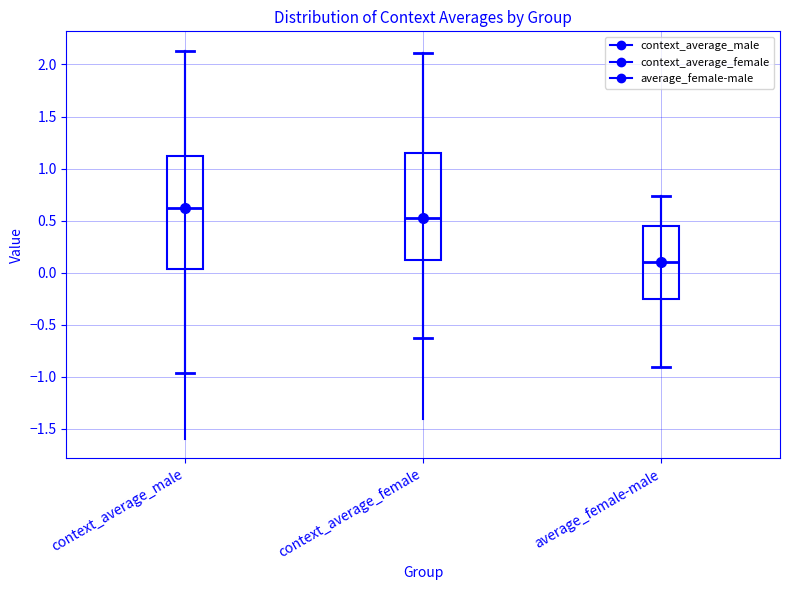

Reading left to right, transcribe this box plot: for each box, give where its median line is, the range the box spans, and where its two whiskers end, as read against the y-axis. The values are not printed on the chart, so give them approximately, as read against the axis.

context_average_male: median 0.60, box 0.05 to 1.10, whiskers -0.95 to 2.15
context_average_female: median 0.50, box 0.10 to 1.15, whiskers -0.65 to 2.10
average_female-male: median 0.10, box -0.25 to 0.45, whiskers -0.90 to 0.75